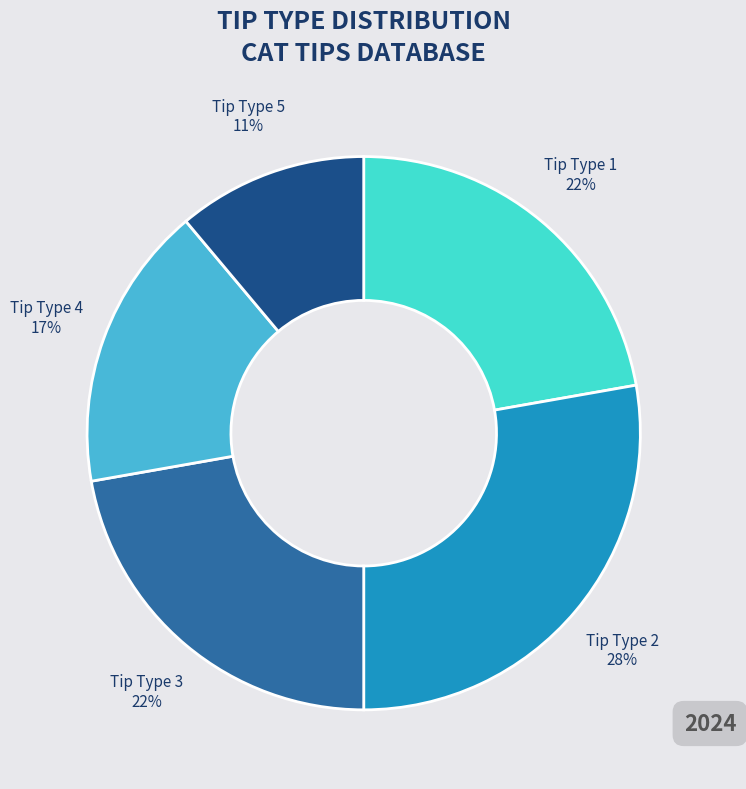

How many segments does this pie chart have?

5